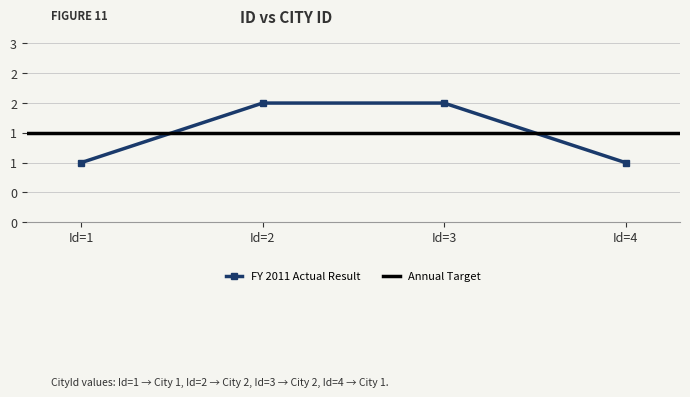

What is the value of the 4th point from the left?

1